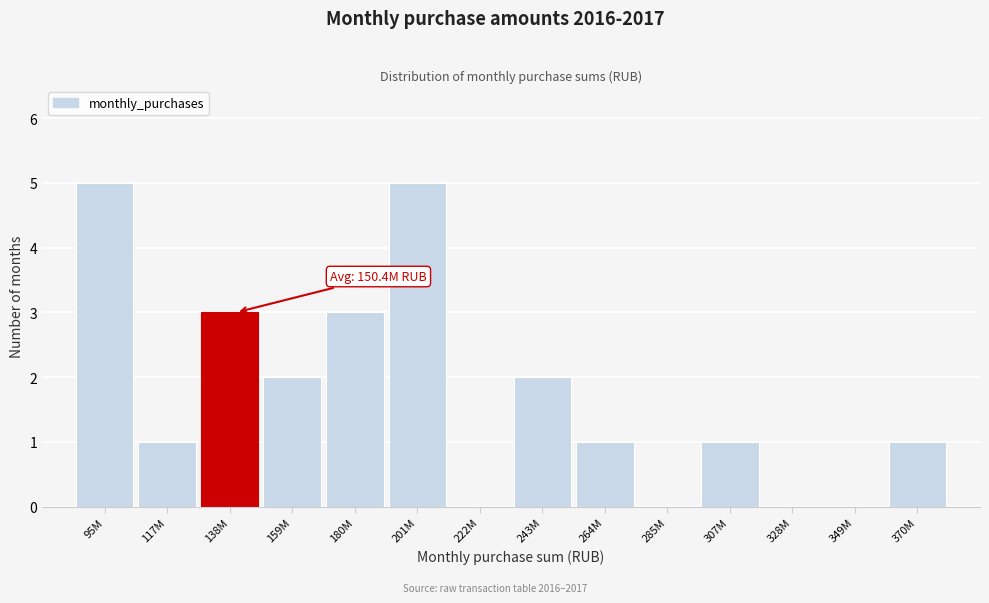

Reading left to right, list all the values displayed in this chart.

95M=5	117M=1	138M=3	159M=2	180M=3	201M=5	222M=0	243M=2	264M=1	285M=0	307M=1	328M=0	349M=0	370M=1